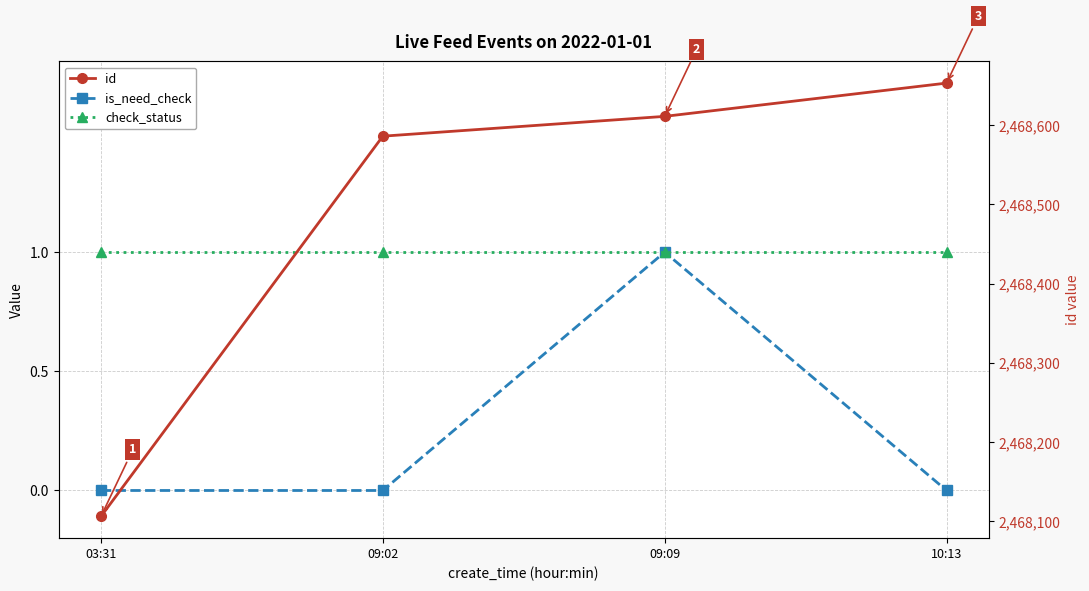

What position from the right is 09:02?

3